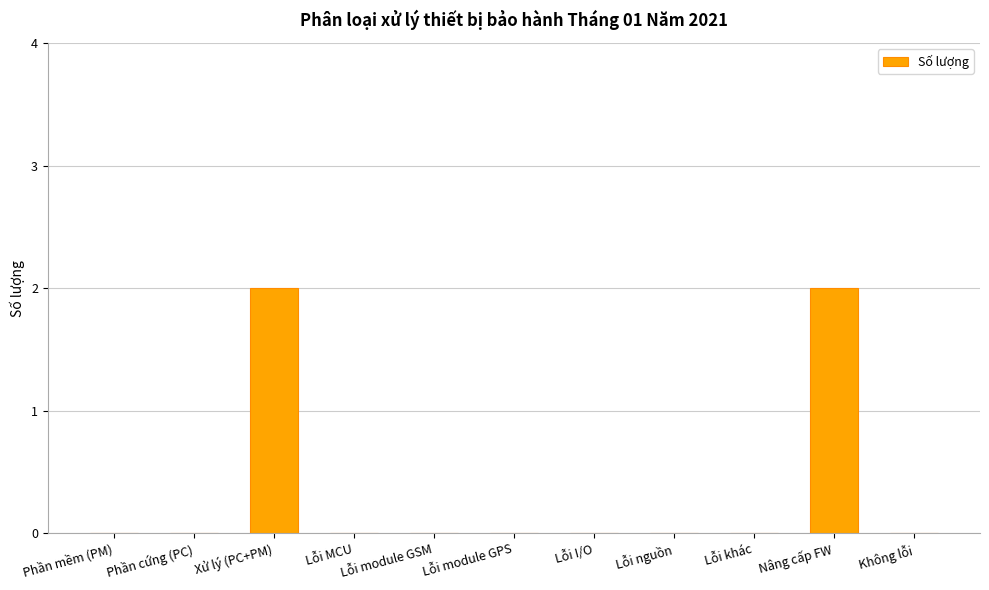

Are the bars horizontal?

No